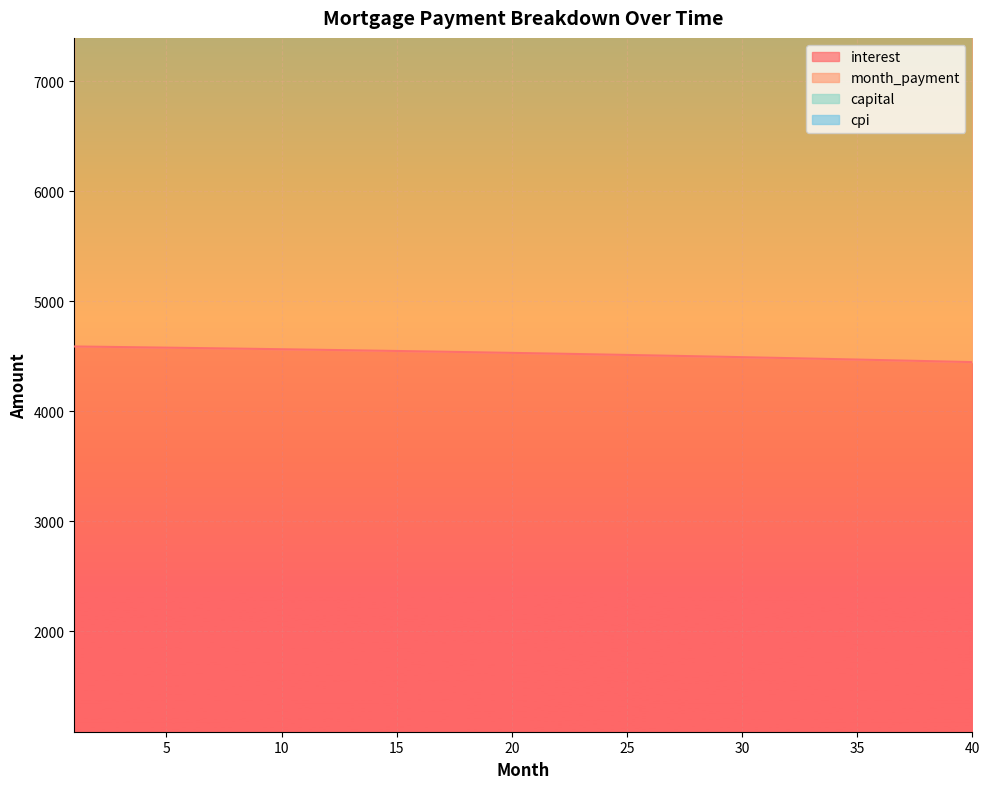

Between 26 and 31, which series saw the biggest shift?

month_payment